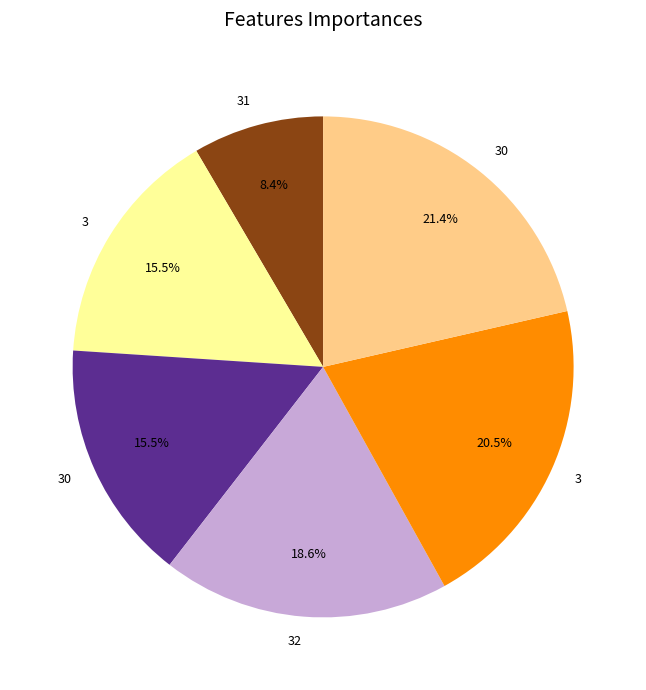

Does any single category account for the majority?

No